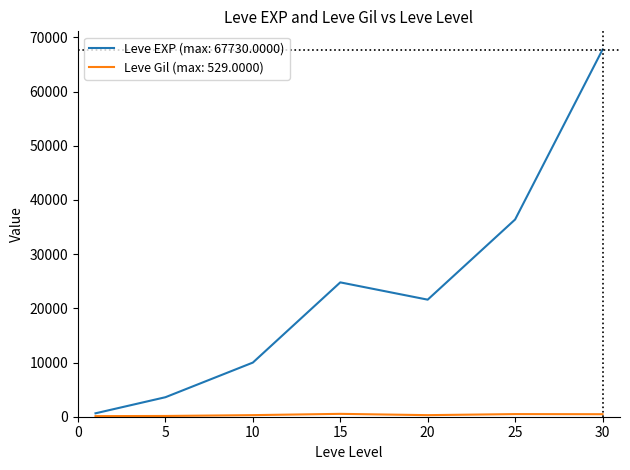

Which series has the largest range (max minus min)?

Leve EXP (max: 67730.0000)